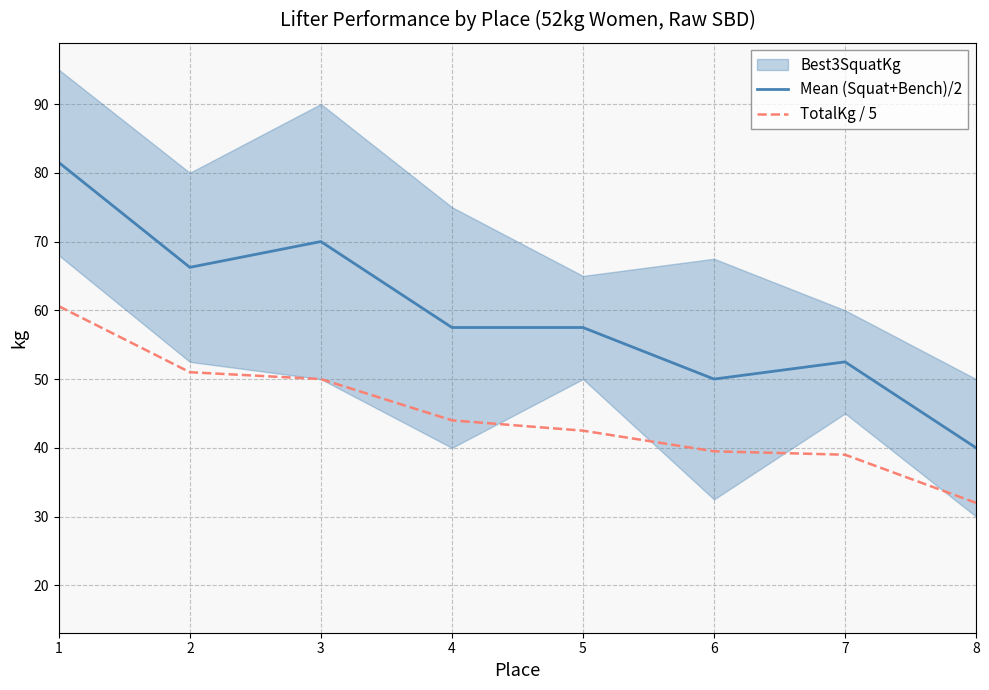

Is the value of TotalKg / 5 at 7 greater than the value of Mean (Squat+Bench)/2 at 5?

No